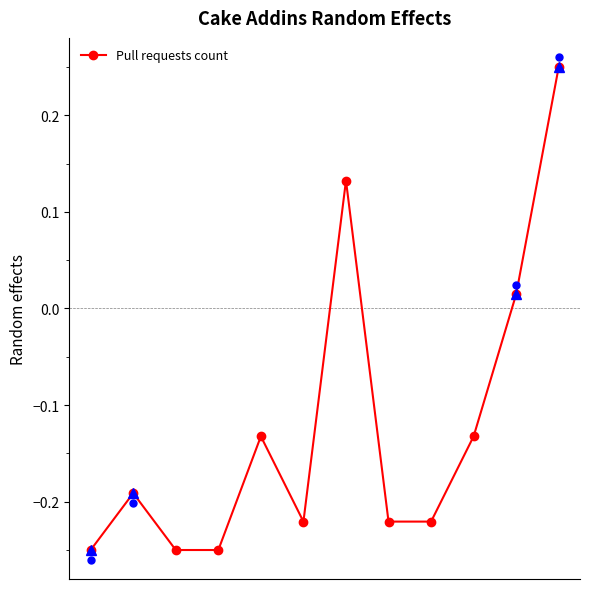

What is the difference between the second highest and minimum values?

0.4